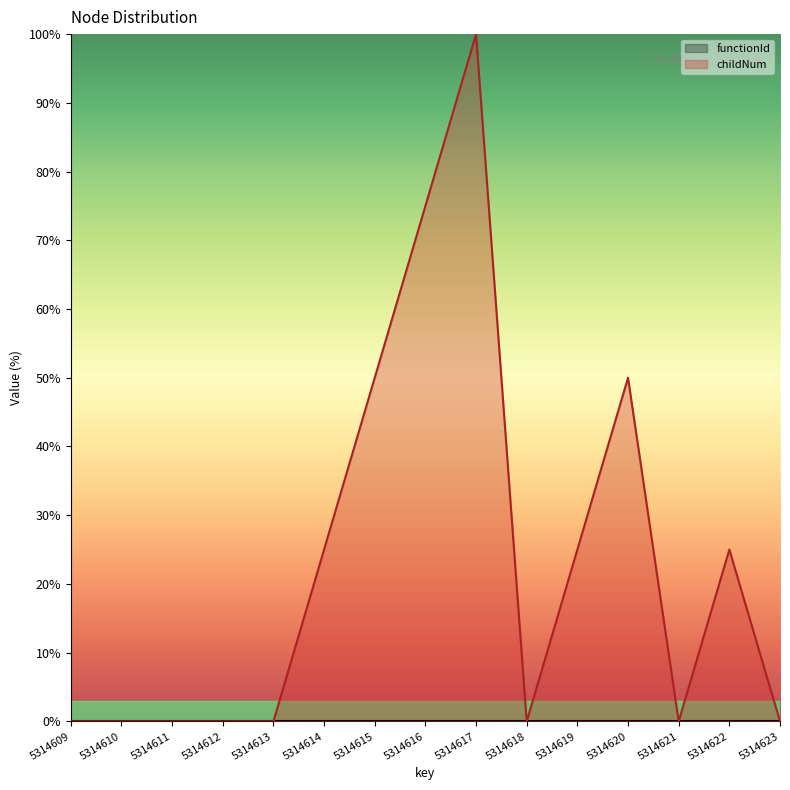

At which category does the data reach its first local valley?

5314618